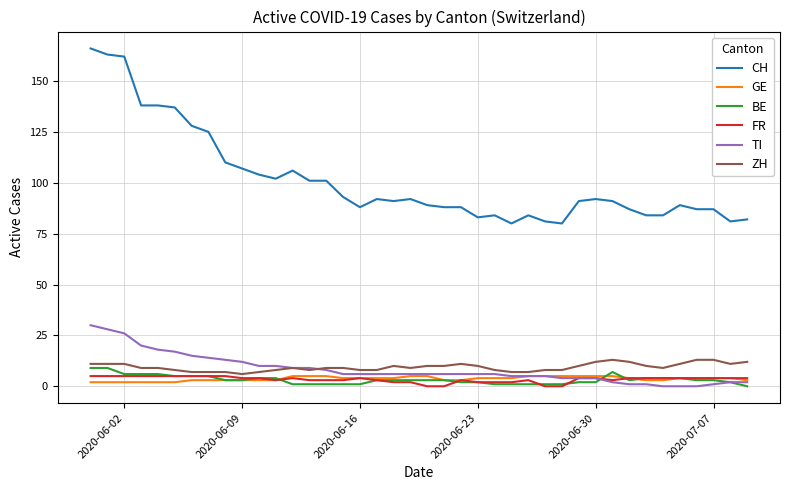

True or false: BE and CH intersect in this chart.

False